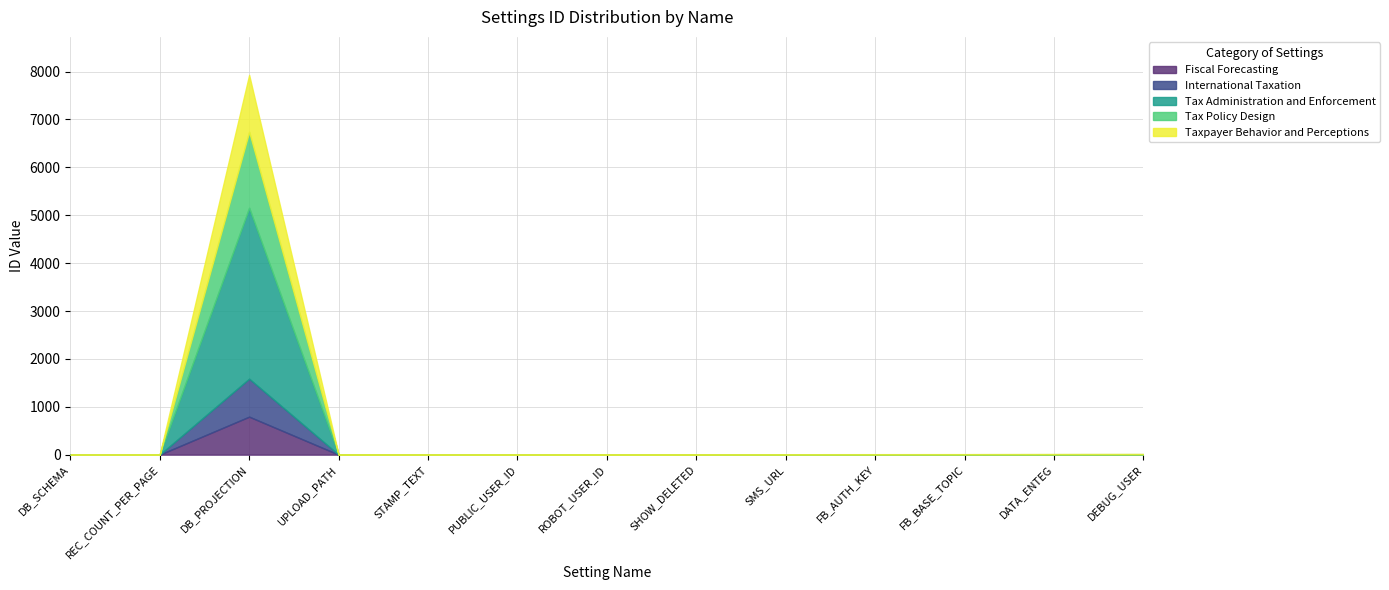

Does the chart display data point markers on the line(s)?

No